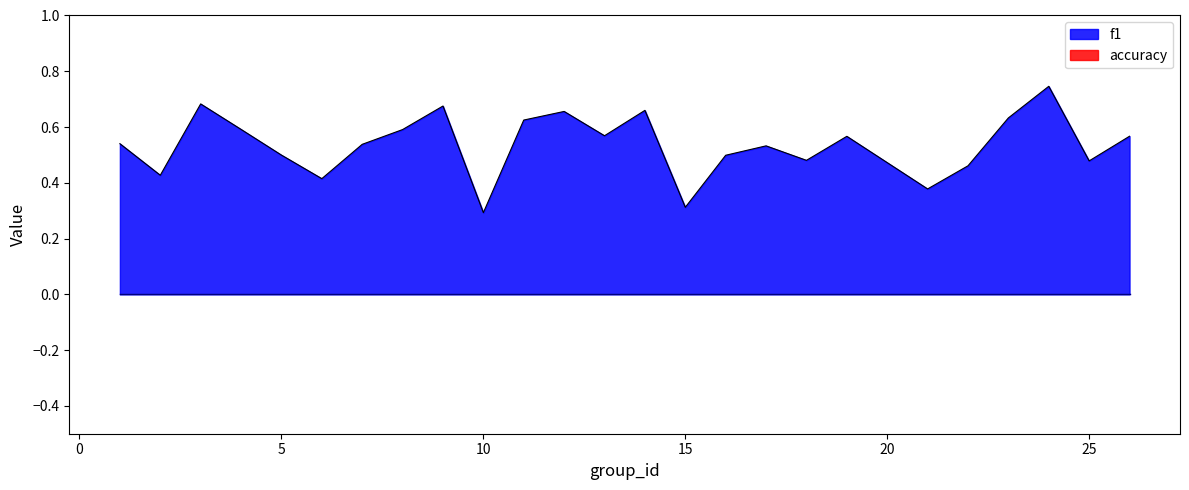

What is the lowest value of the f1 series?

0.3